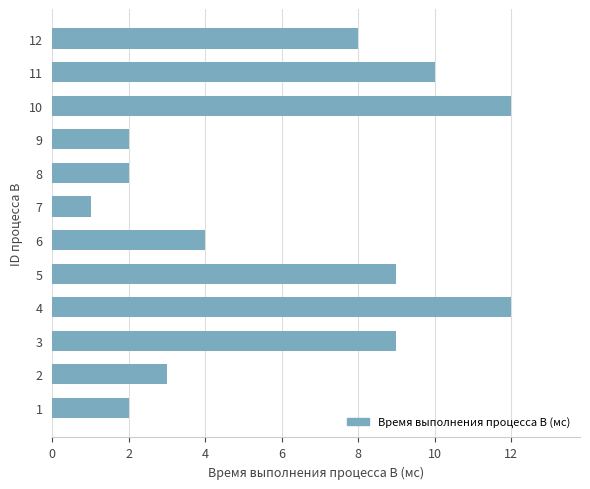

What value does the data have at 11?

10